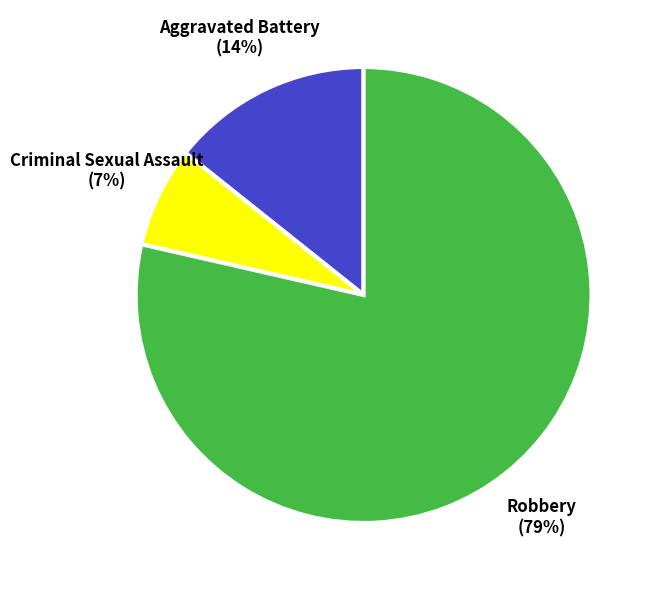

Is there a majority slice in this chart?

Yes